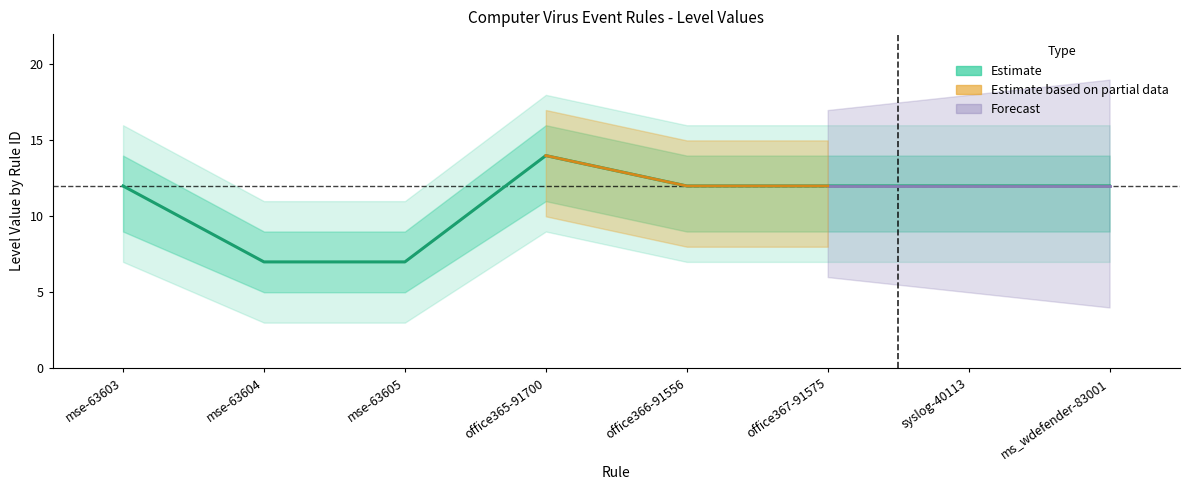

Which has a higher value, office367-91575 or office365-91700?

office365-91700